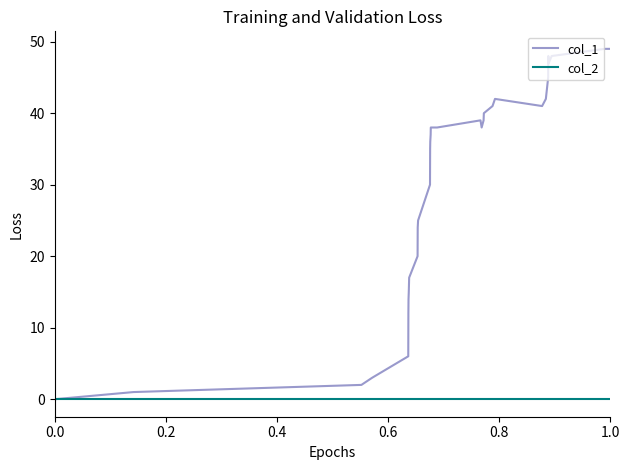

What is the maximum value shown in the chart?

49